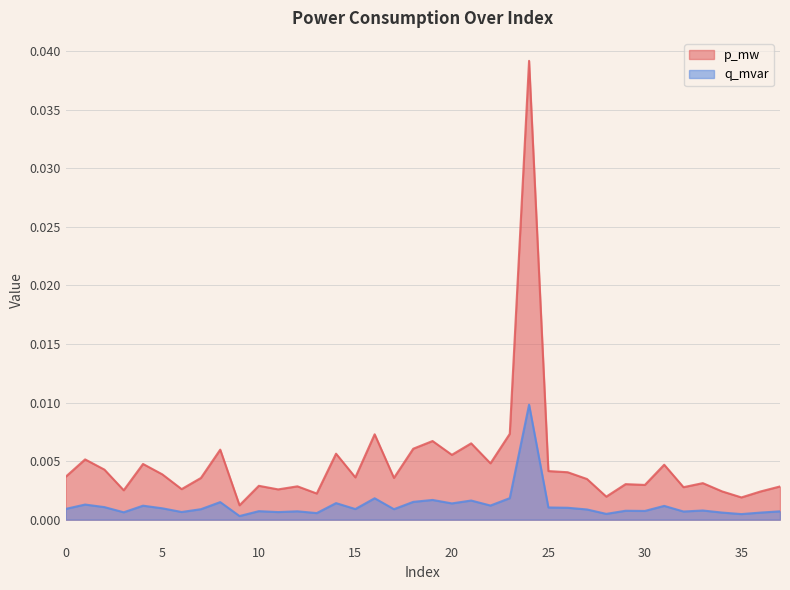

True or false: p_mw and q_mvar cross at least once.

False